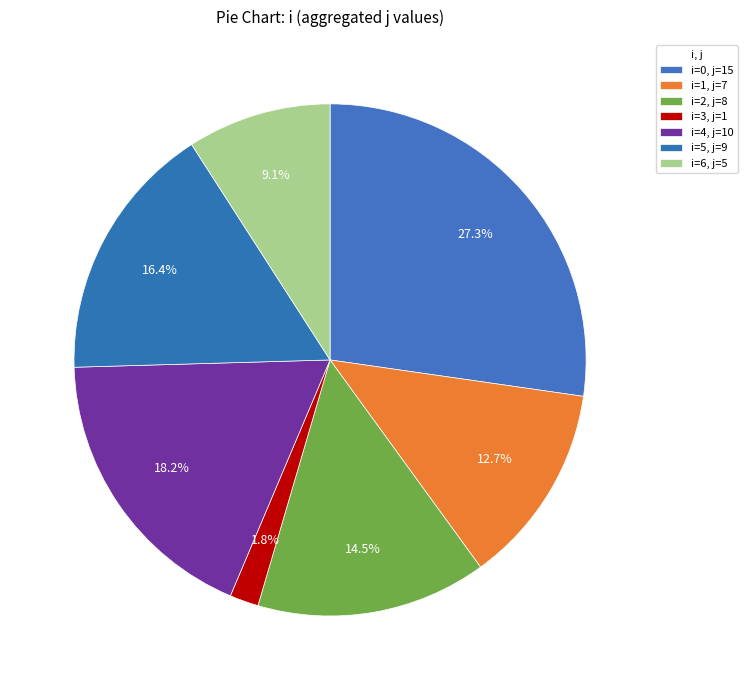

Which slice is the smallest?

3